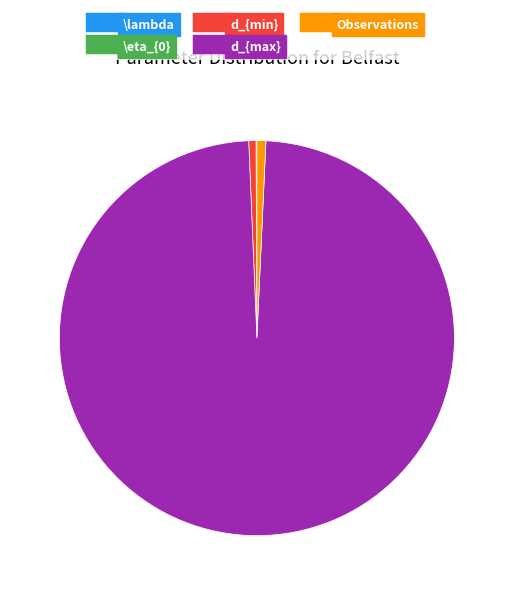

Does d_{max} account for over 50% of the chart?

Yes